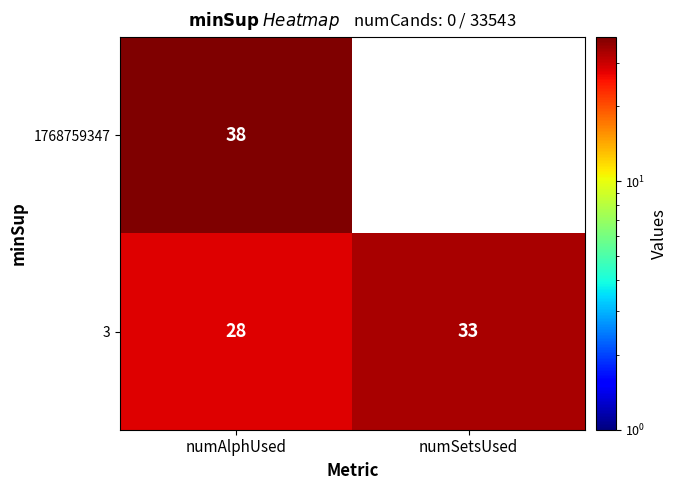

Reading left to right, extract all data points from this chart.

1768759347: numAlphUsed=38	numSetsUsed=0
3: numAlphUsed=28	numSetsUsed=33